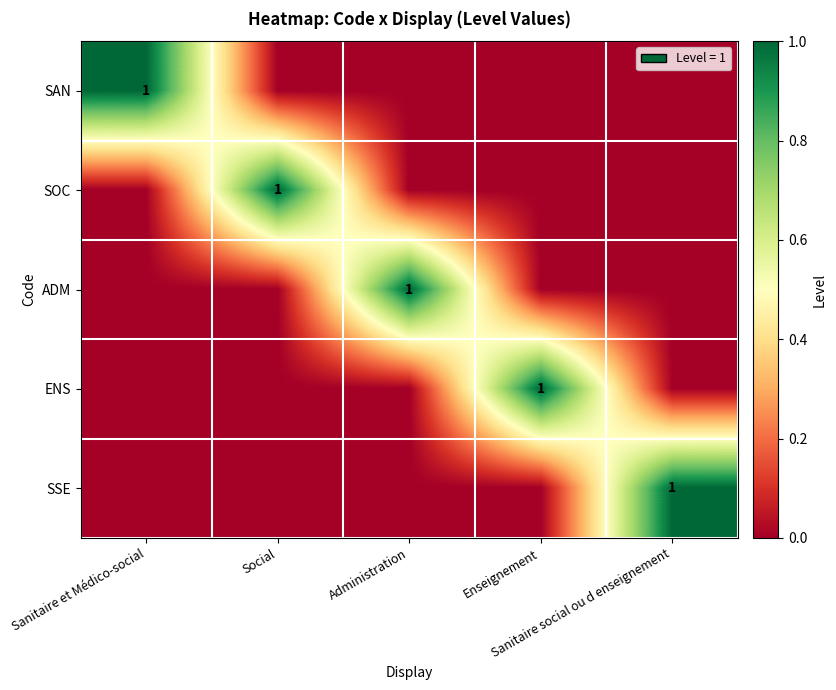

What is the total value across all series at Sanitaire et Médico-social?

1